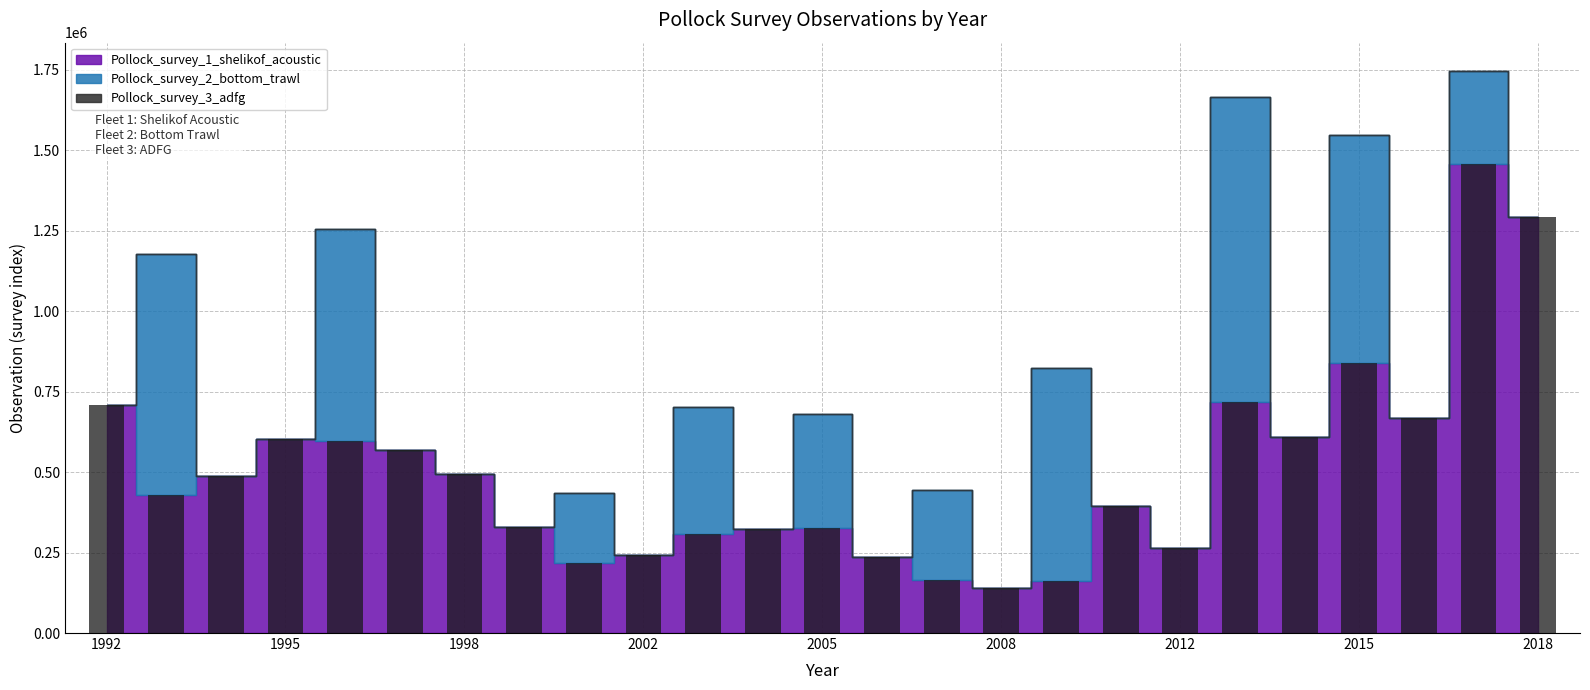

What is the value of the 24th bar from the left?

1457281.6